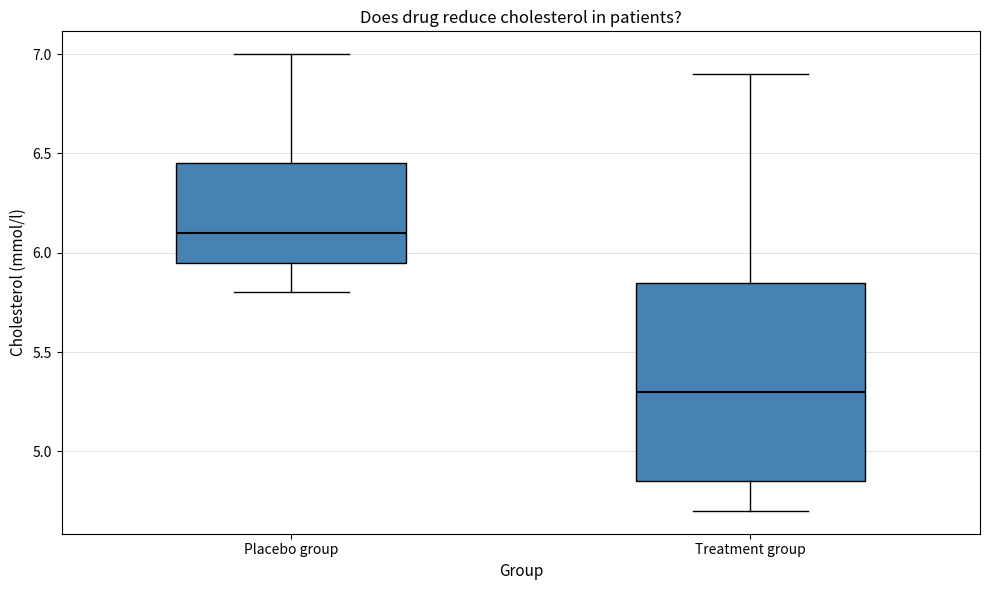

Comparing the boxes themselves (not the whiskers), which one is the tallest?

Treatment group